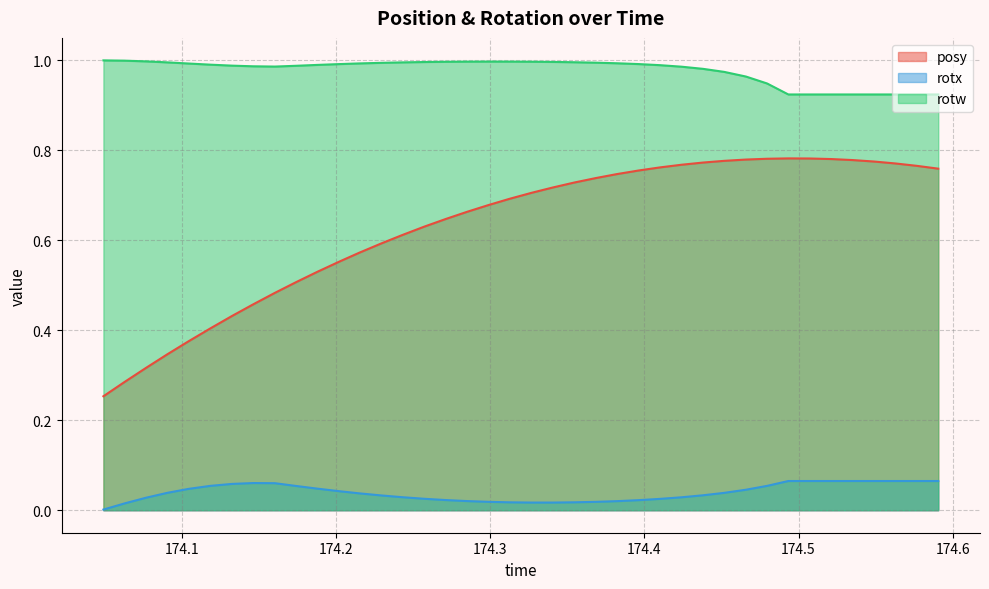

The value of posy at 174.4934 is 0.8. True or false?

True